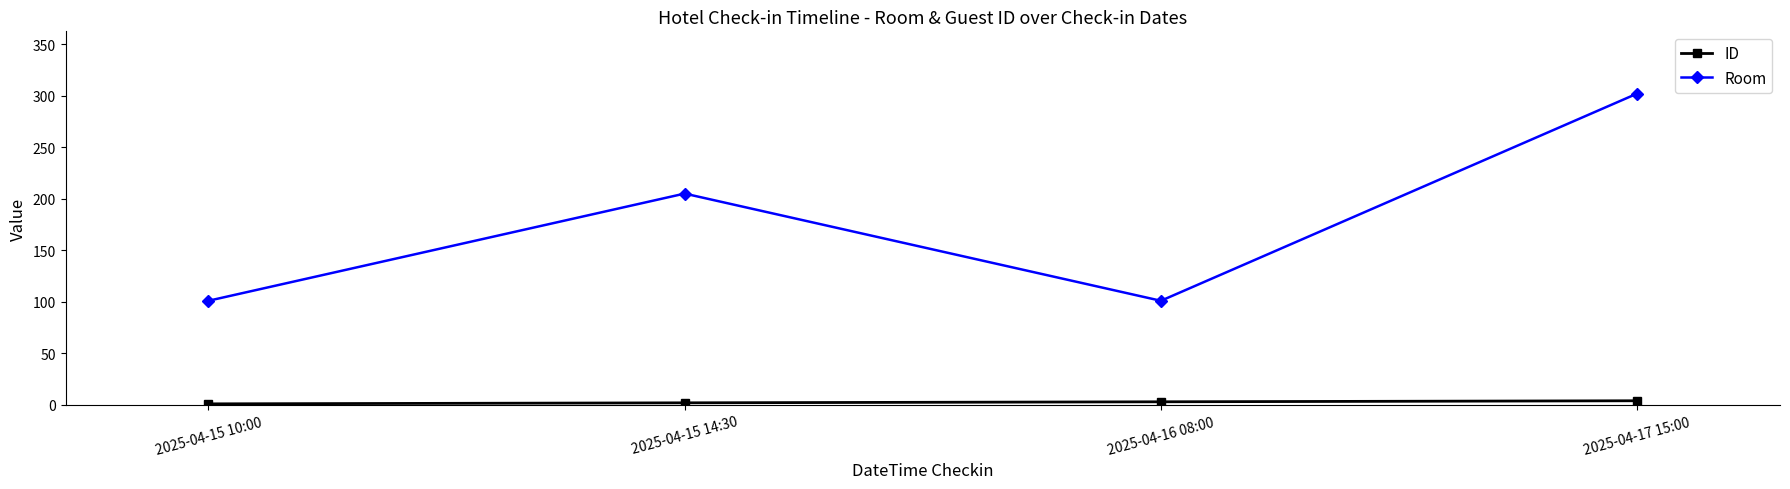

What is the minimum value for ID?

1